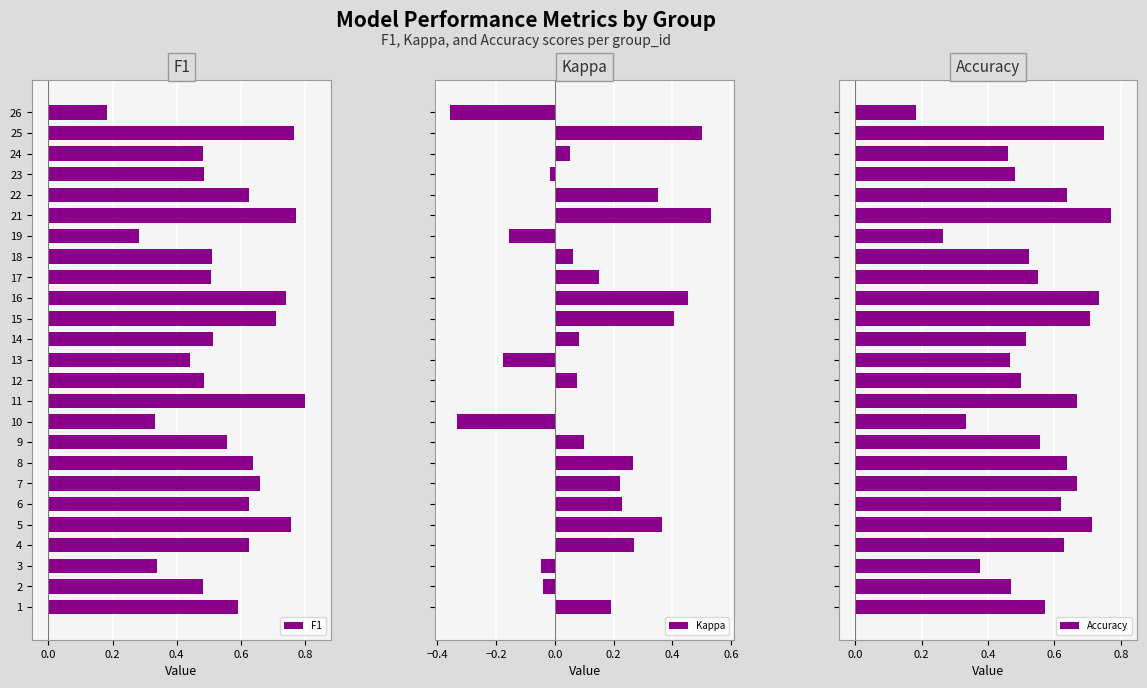

Reading right to left, transcribe all the data shown in this chart.

F1: 0.2	0.8	0.5	0.5	0.6	0.8	0.3	0.5	0.5	0.7	0.7	0.5	0.4	0.5	0.8	0.3	0.6	0.6	0.7	0.6	0.8	0.6	0.3	0.5	0.6
Kappa: -0.4	0.5	0.1	-0.0	0.4	0.5	-0.2	0.1	0.2	0.5	0.4	0.1	-0.2	0.1	0.0	-0.3	0.1	0.3	0.2	0.2	0.4	0.3	-0.0	-0.0	0.2
Accuracy: 0.2	0.8	0.5	0.5	0.6	0.8	0.3	0.5	0.6	0.7	0.7	0.5	0.5	0.5	0.7	0.3	0.6	0.6	0.7	0.6	0.7	0.6	0.4	0.5	0.6